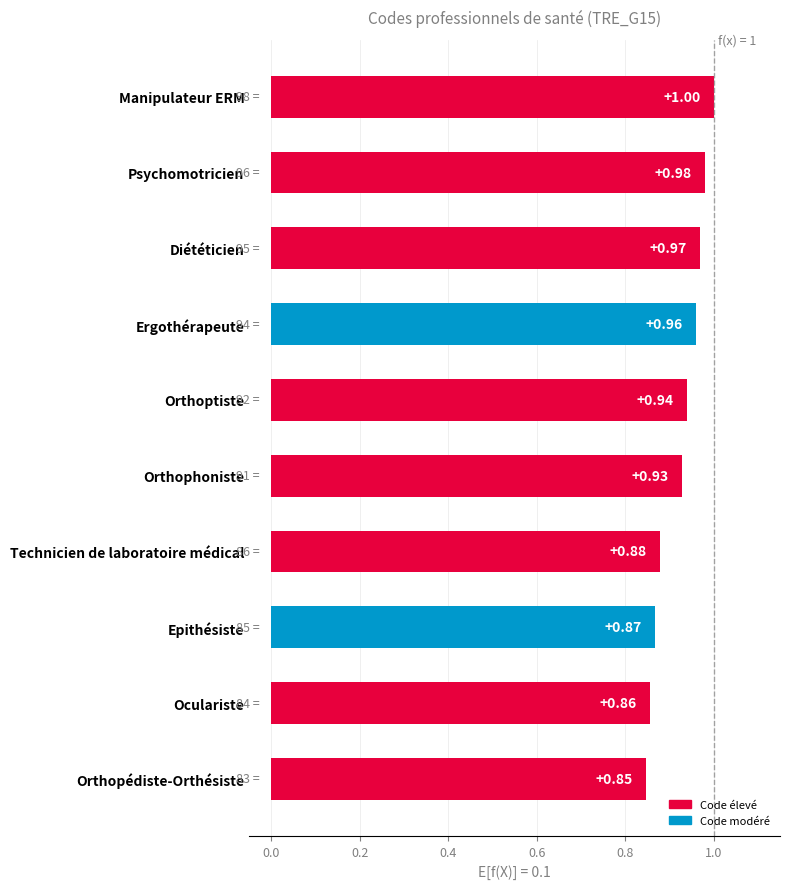

What is the sum of all values?

9.2